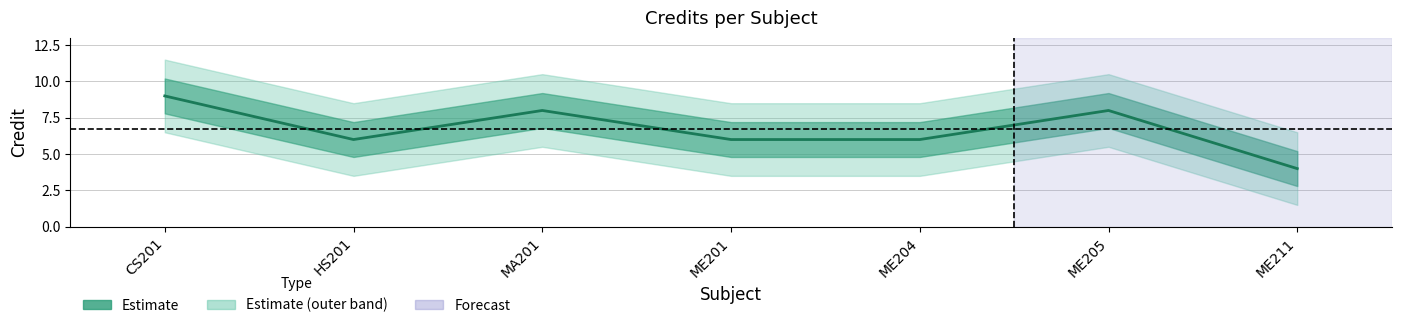

What value does the data have at CS201?

9